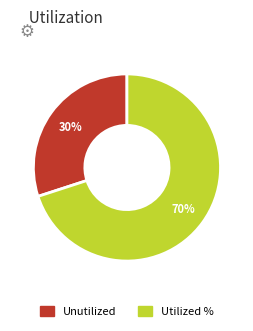

How many segments does this pie chart have?

2